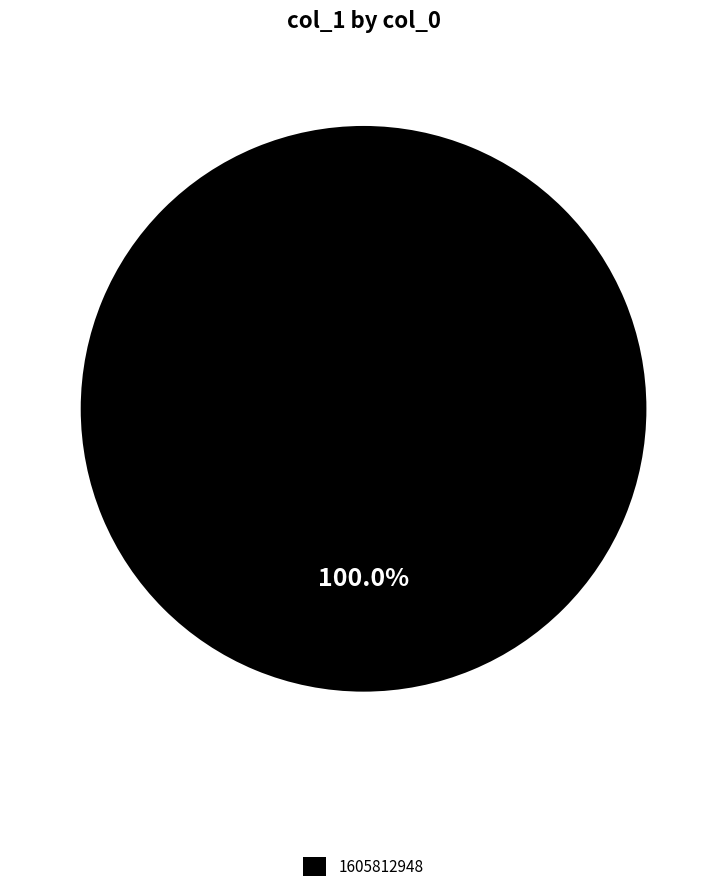

Rank the categories by value from highest to lowest.

1605812948